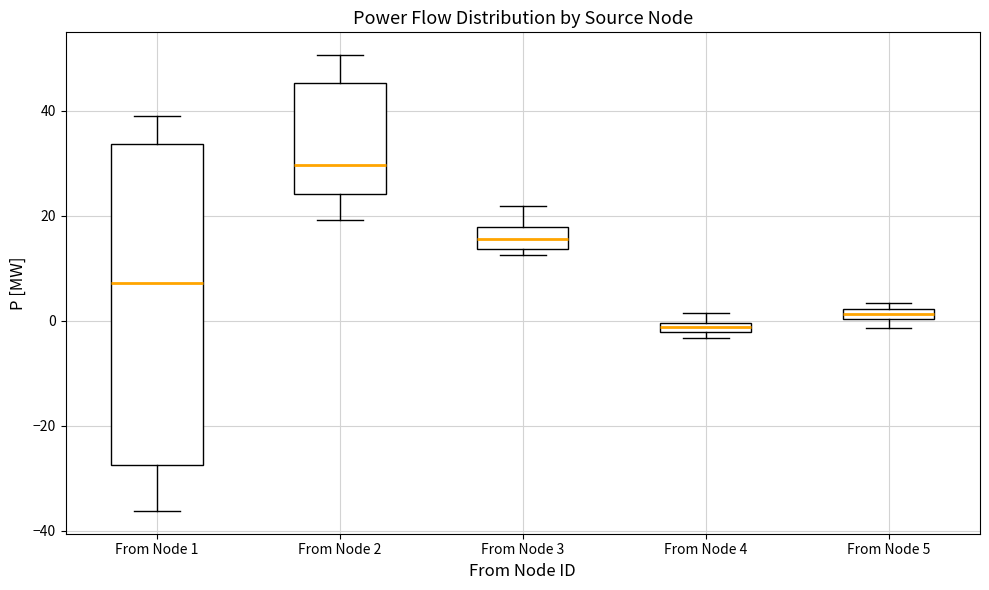

Where is the lower edge of the box for From Node 4 on the y-axis? The values are not printed on the chart, so give them approximately, as read against the axis.

-2